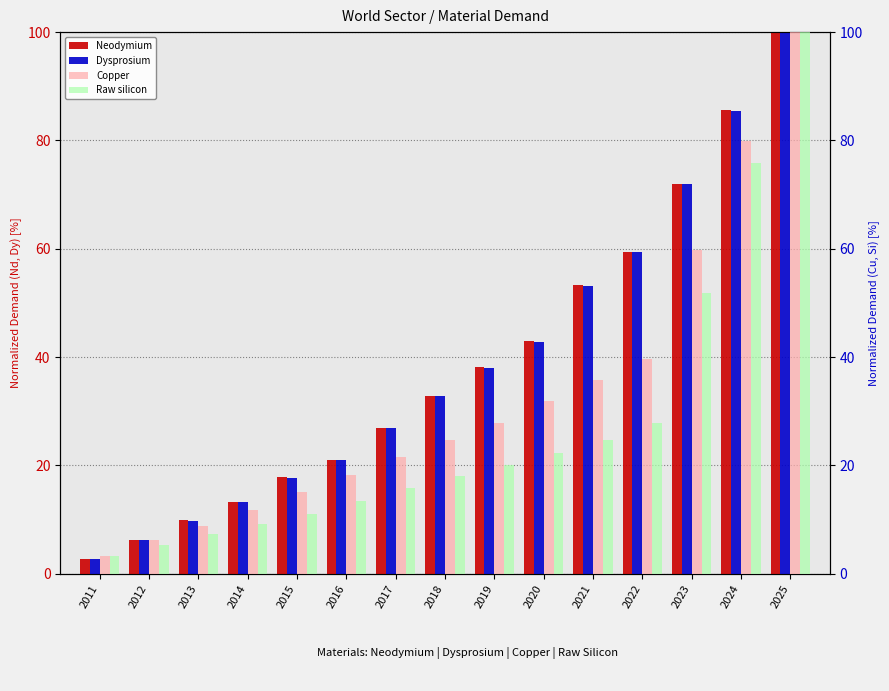

Reading left to right, what are all the values shown in this chart?

Neodymium: 2011=2.7	2012=6.3	2013=9.9	2014=13.2	2015=17.8	2016=21.0	2017=27.0	2018=32.8	2019=38.1	2020=42.9	2021=53.2	2022=59.5	2023=72.0	2024=85.5	2025=100.0
Dysprosium: 2011=2.7	2012=6.3	2013=9.8	2014=13.2	2015=17.7	2016=20.9	2017=26.8	2018=32.7	2019=37.9	2020=42.8	2021=53.1	2022=59.4	2023=71.9	2024=85.5	2025=100.0
Copper: 2011=3.3	2012=6.2	2013=8.8	2014=11.8	2015=15.1	2016=18.2	2017=21.6	2018=24.7	2019=27.8	2020=31.9	2021=35.8	2022=39.7	2023=59.7	2024=79.8	2025=100.0
Raw silicon: 2011=3.2	2012=5.3	2013=7.3	2014=9.2	2015=11.1	2016=13.4	2017=15.9	2018=18.1	2019=20.1	2020=22.4	2021=24.7	2022=27.8	2023=51.9	2024=75.9	2025=100.0